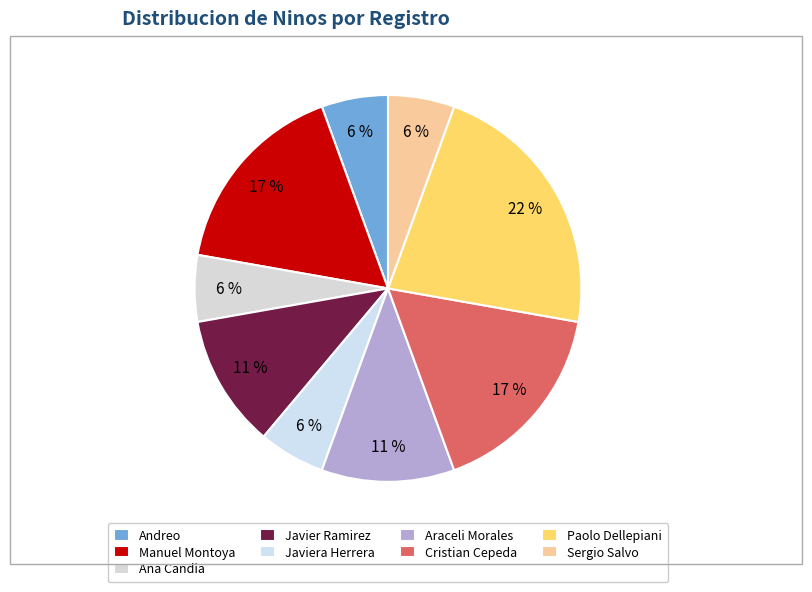

Is Andreo the majority of the pie?

No